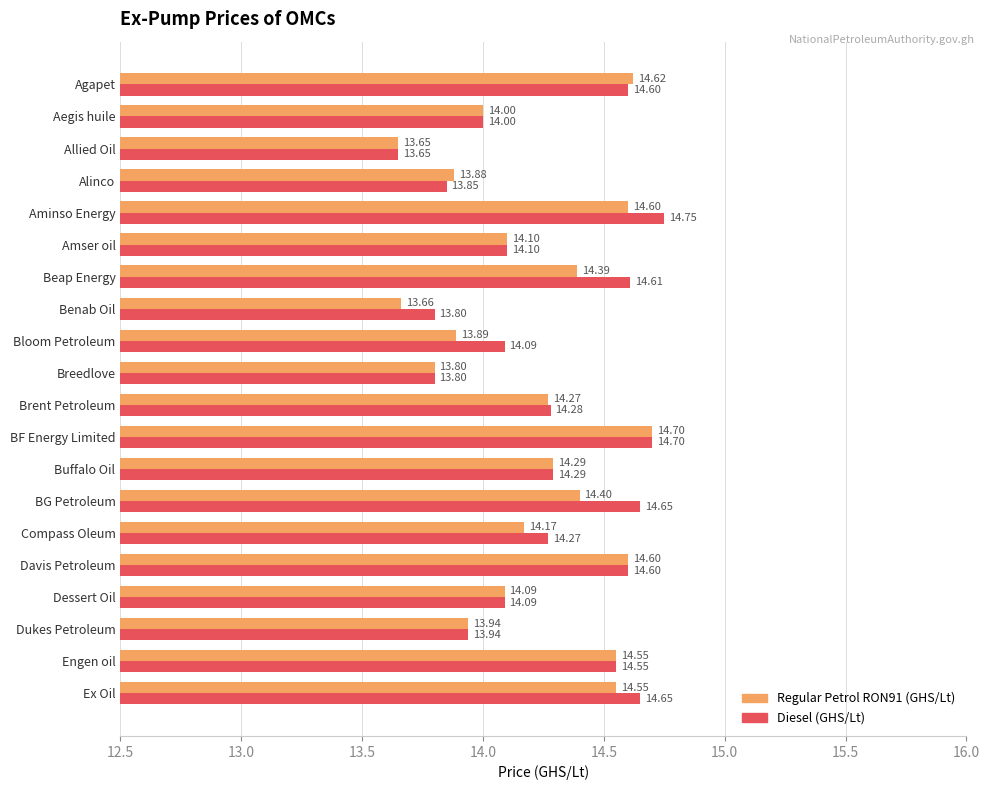

Which series changed the most between Benab Oil and Ex Oil?

Regular Petrol RON91 (GHS/Lt)